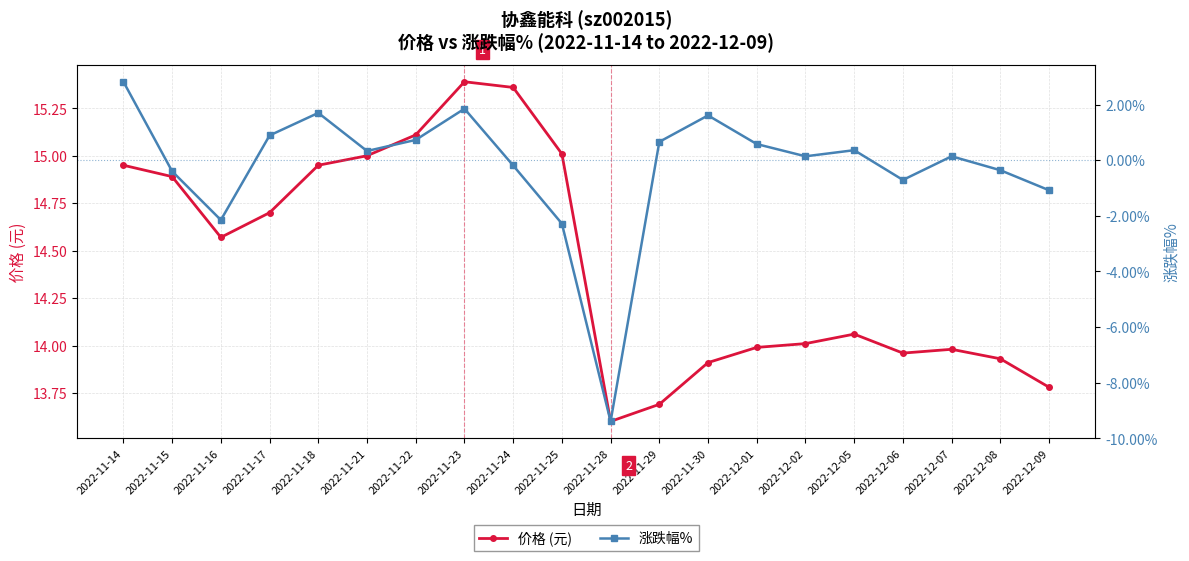

What is the label of the 7th point from the left?

2022-11-22